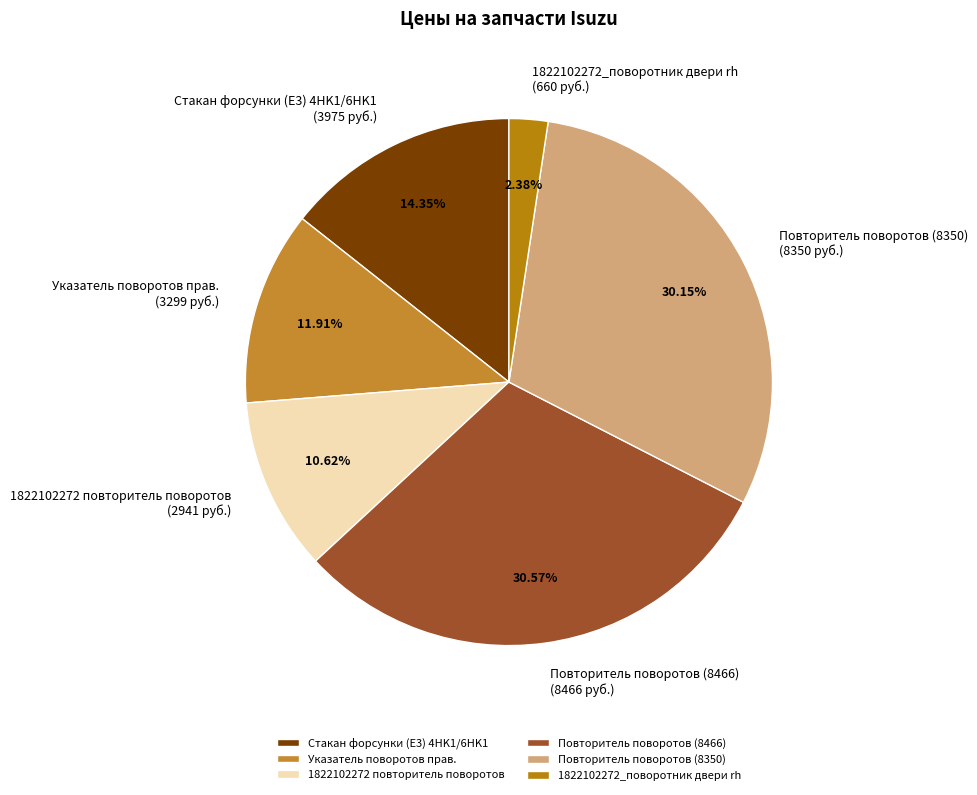

What is the total percentage of Стакан форсунки (E3) 4HK1/6HK1 and 1822102272 повторитель поворотов?

25.0%